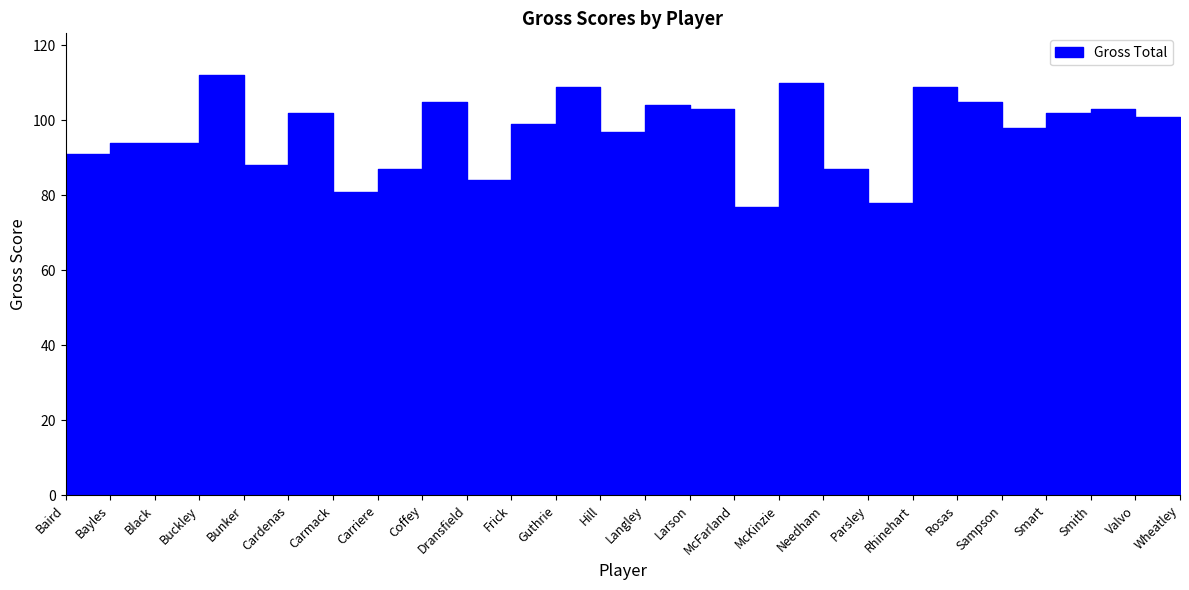

What is the value of the 3rd point from the left?

94